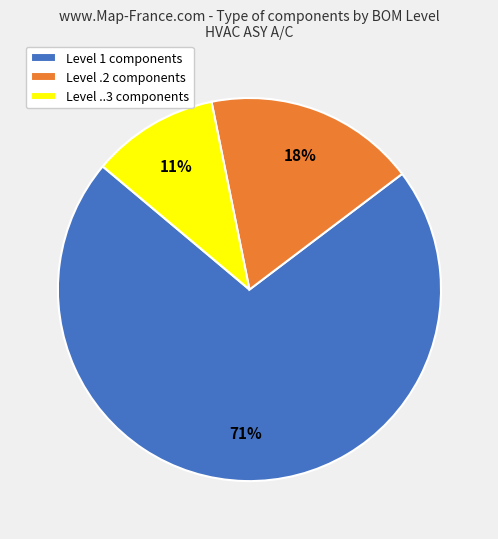

Is the sum of Level .2 components and Level ..3 components greater than half?

No